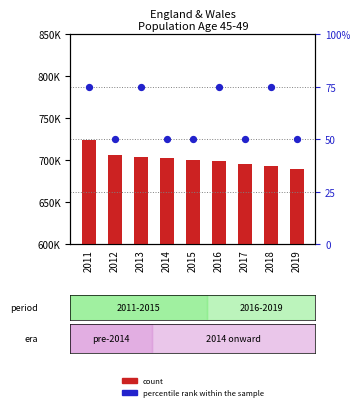

Is the value of percentile rank within the sample at 2012 greater than the value of count at 2013?

No